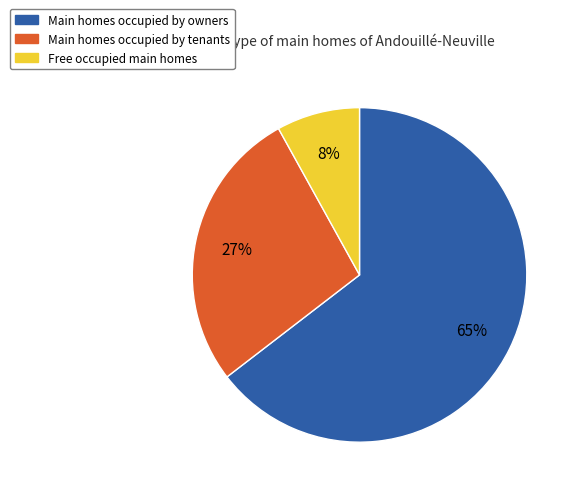

To the nearest percent, what is the difference between the largest and smallest slice percentages?

57%